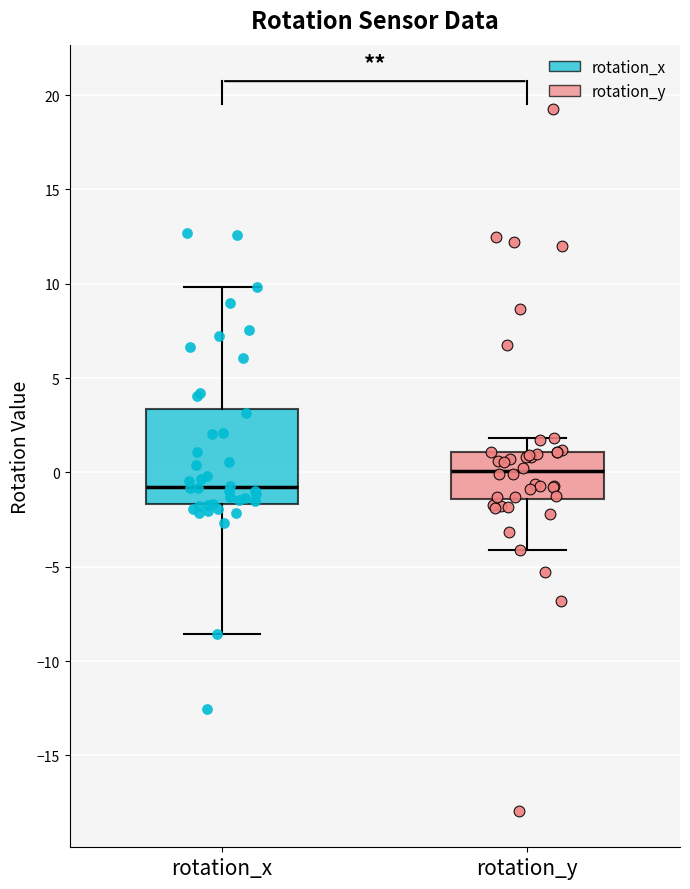

Reading left to right, read every box against the y-axis: the position of its median line, the range the box covers, and the ends of its whiskers. The values are not printed on the chart, so give them approximately, as read against the axis.

rotation_x: median -1.0, box -1.5 to 3.5, whiskers -8.5 to 10.0
rotation_y: median 0.0, box -1.5 to 1.0, whiskers -4.0 to 2.0